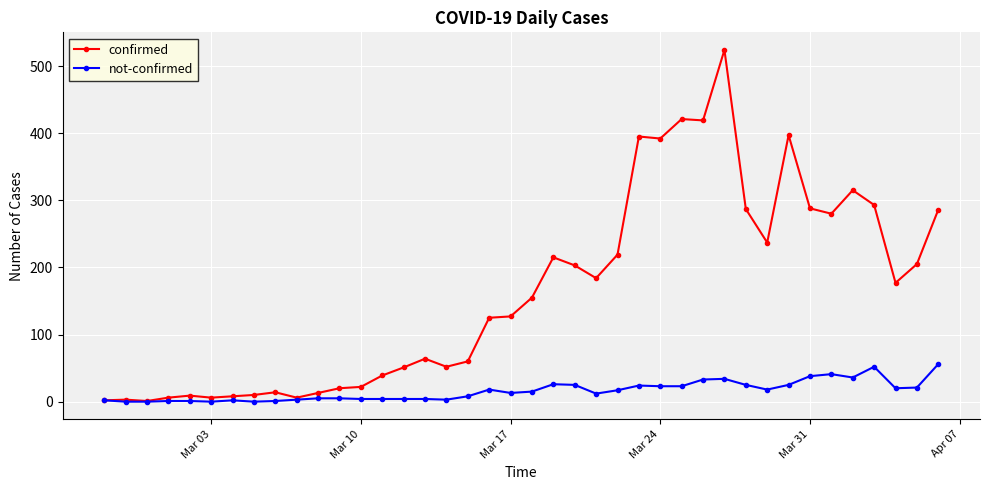

Count the number of categories in the chart.

40